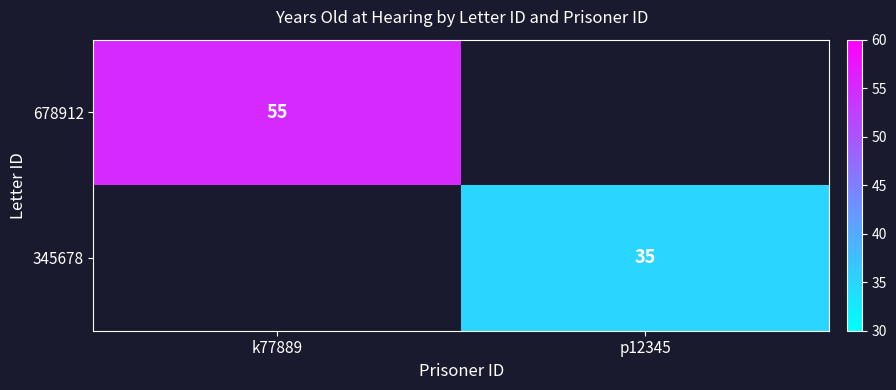

Is it true that 345678 equals 59 at p12345?

False